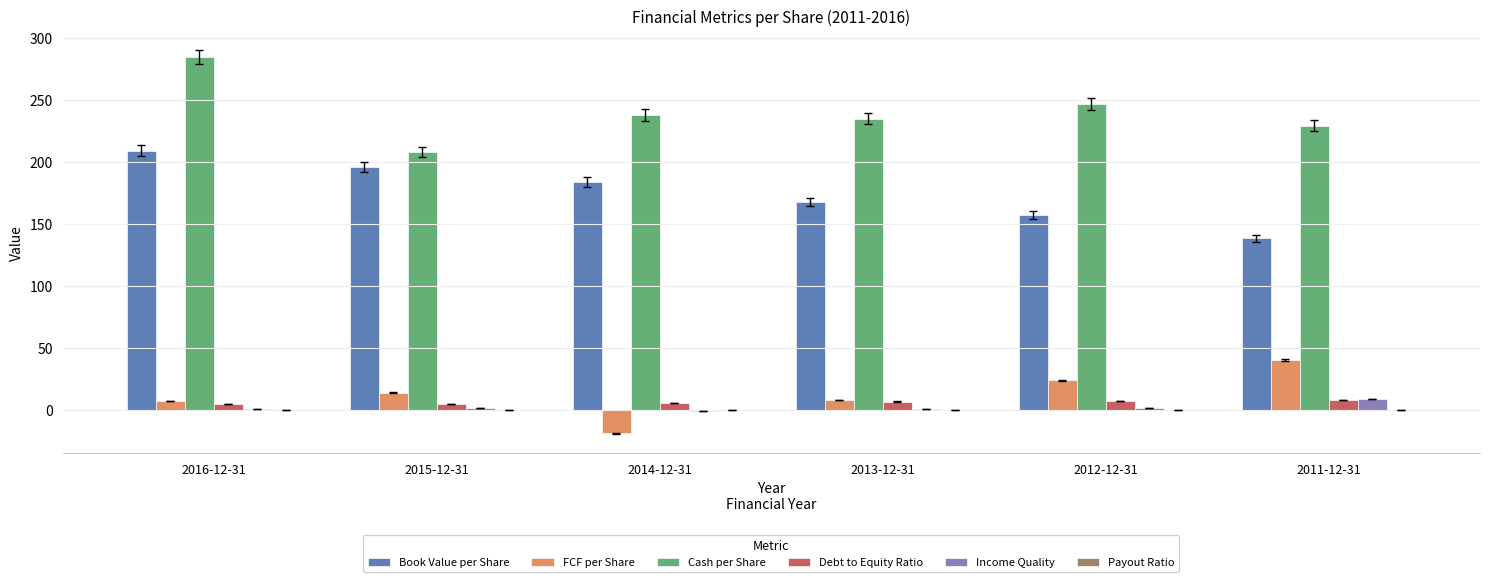

What is the average value of the Income Quality series?

2.1